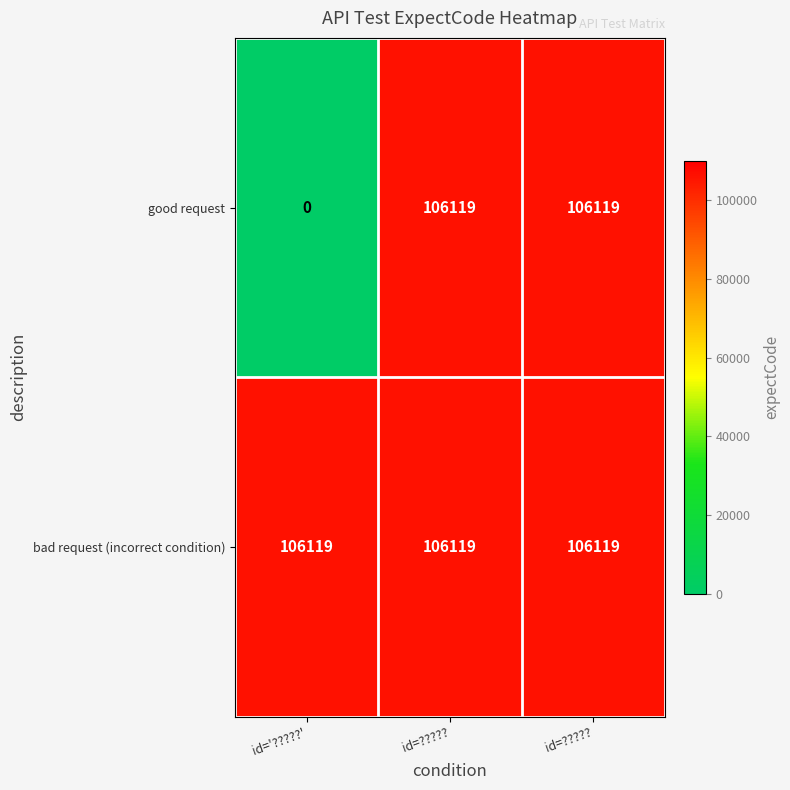

How many categories are shown in the chart?

3